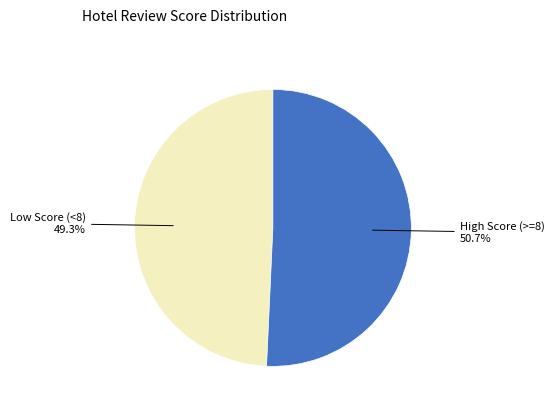

Is there a majority slice in this chart?

Yes